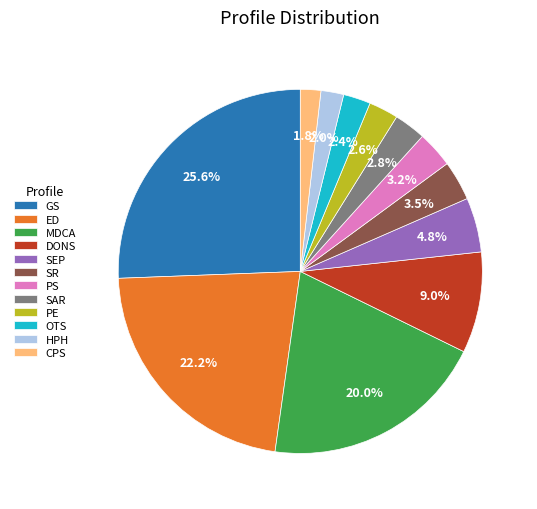

What is the largest slice in the pie chart?

GS